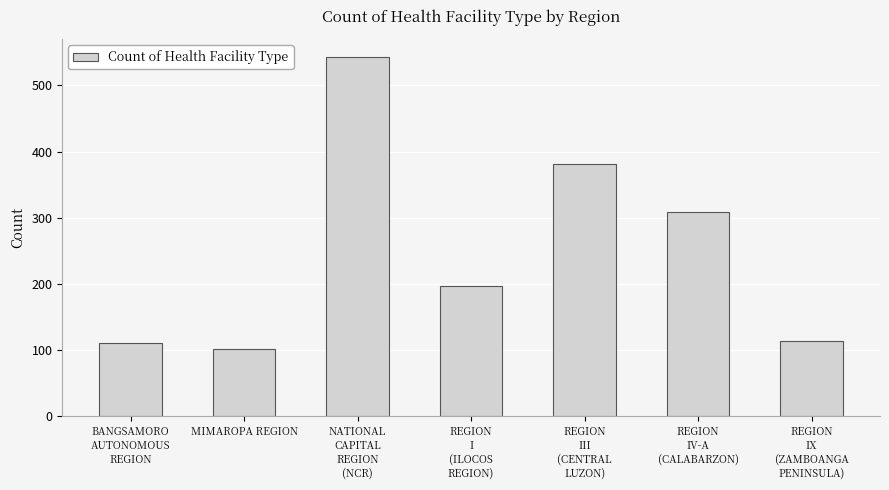

Where does the data first go above 197?

NATIONAL
CAPITAL
REGION
(NCR)